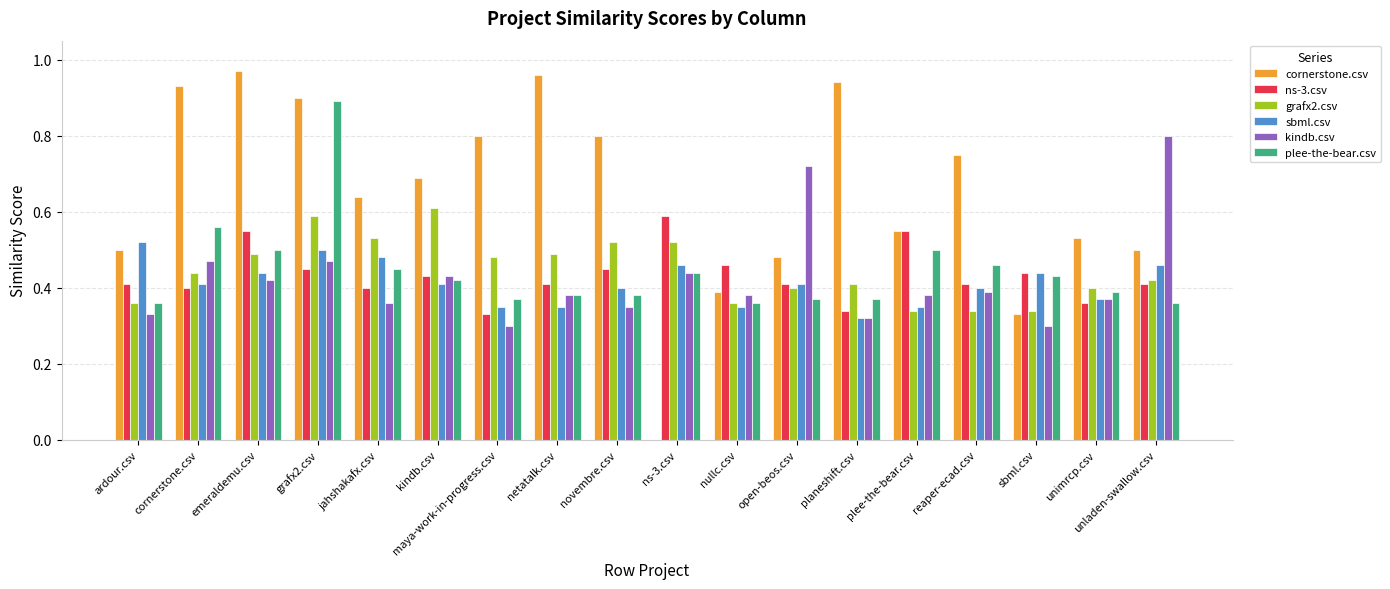

What is the total value across all series at maya-work-in-progress.csv?

2.6